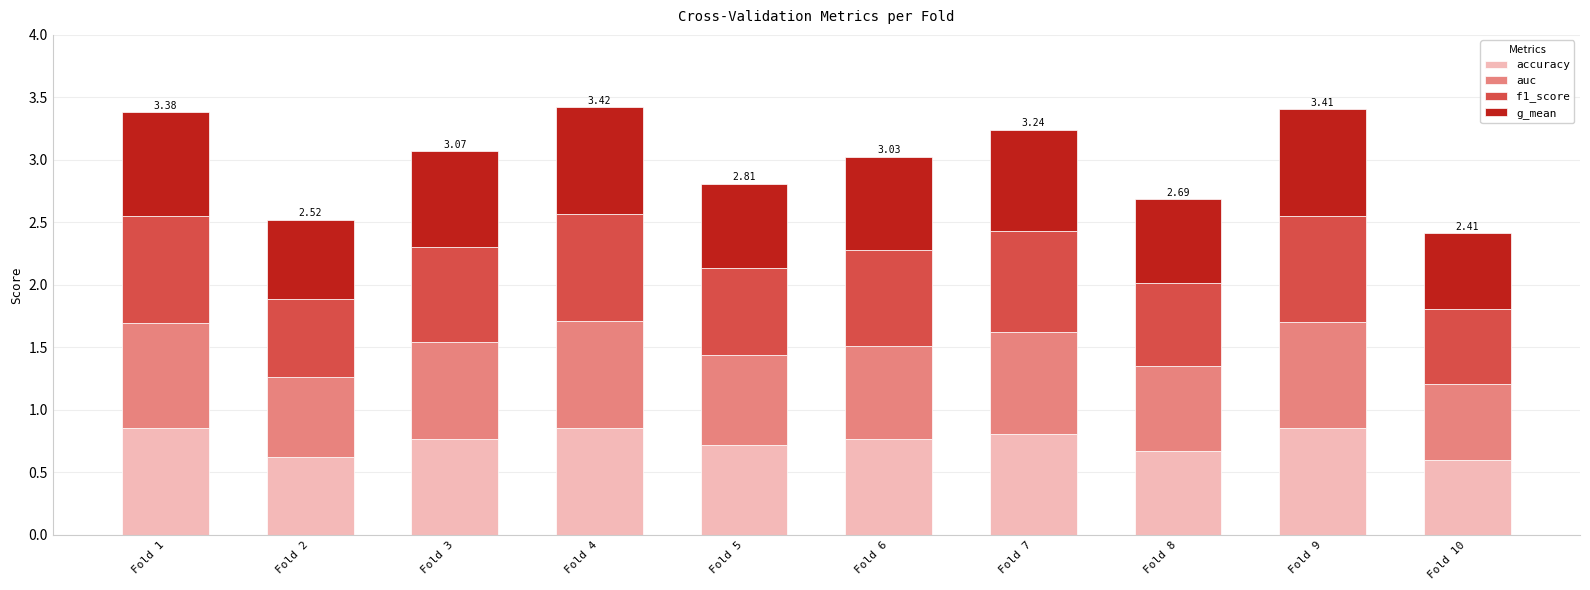

What is the difference between the maximum and minimum values in the accuracy series?

0.3